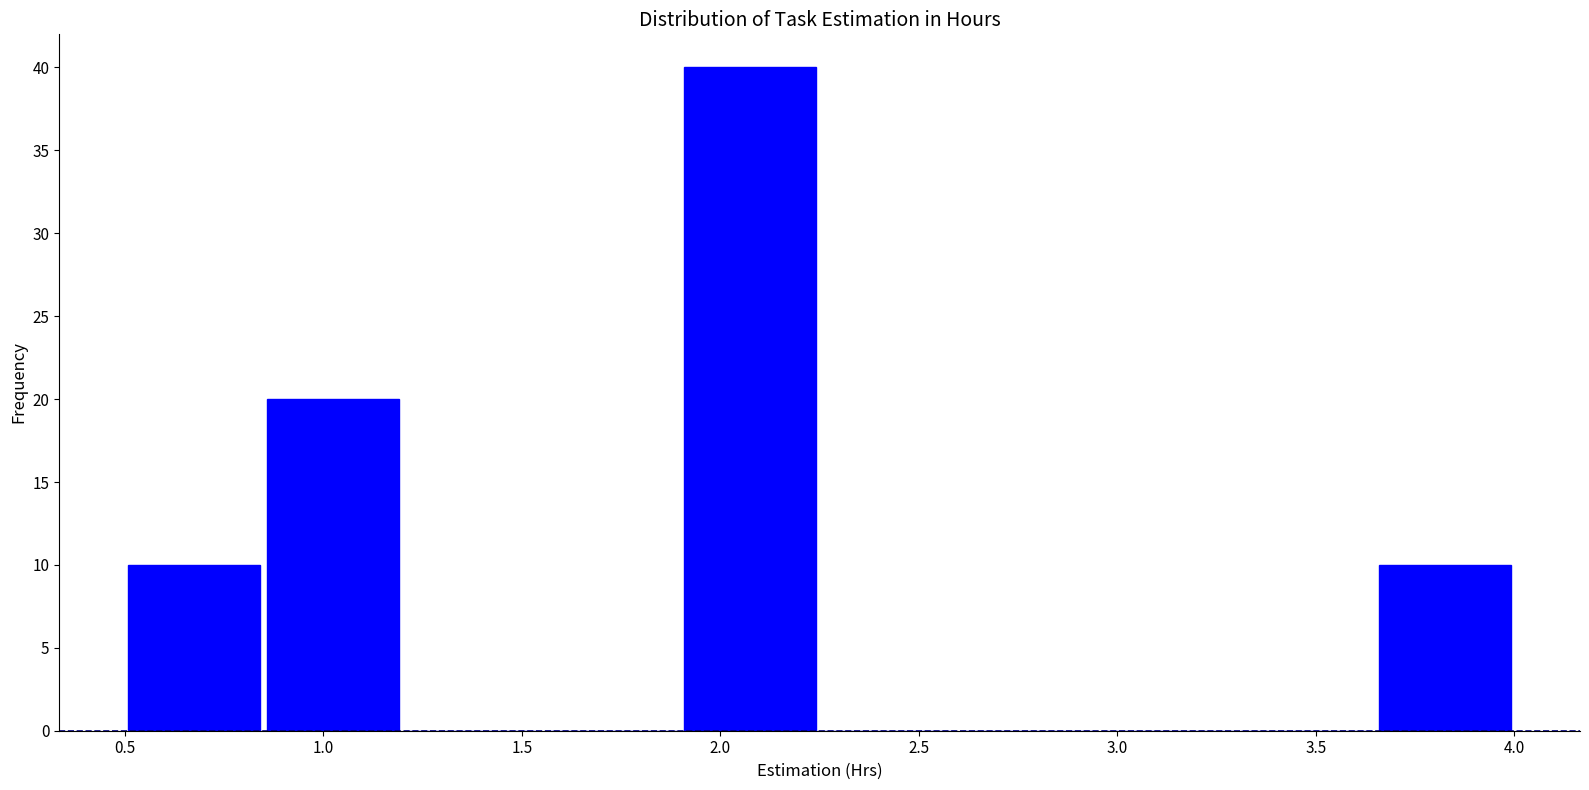

Reading left to right, transcribe this chart: for each bar, give the range it covers on the x-axis and its height. The values are not printed on the chart, so give them approximately, as read against the axis.

0.50 to 0.85: 10
0.85 to 1.20: 20
1.20 to 1.55: 0
1.55 to 1.90: 0
1.90 to 2.25: 40
2.25 to 2.60: 0
2.60 to 2.95: 0
2.95 to 3.30: 0
3.30 to 3.65: 0
3.65 to 4.00: 10